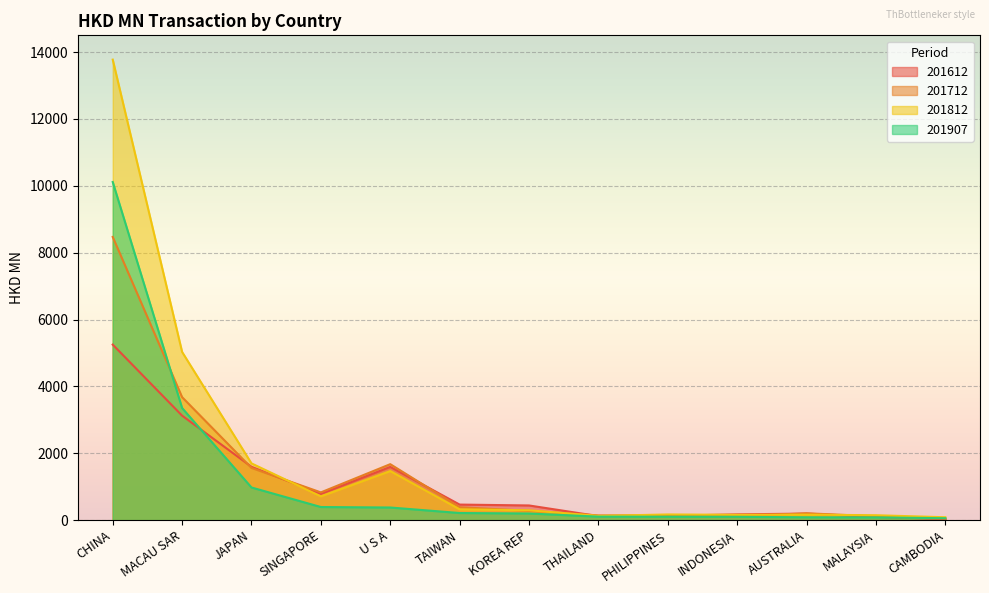

Where is the first local minimum for 201712?

SINGAPORE